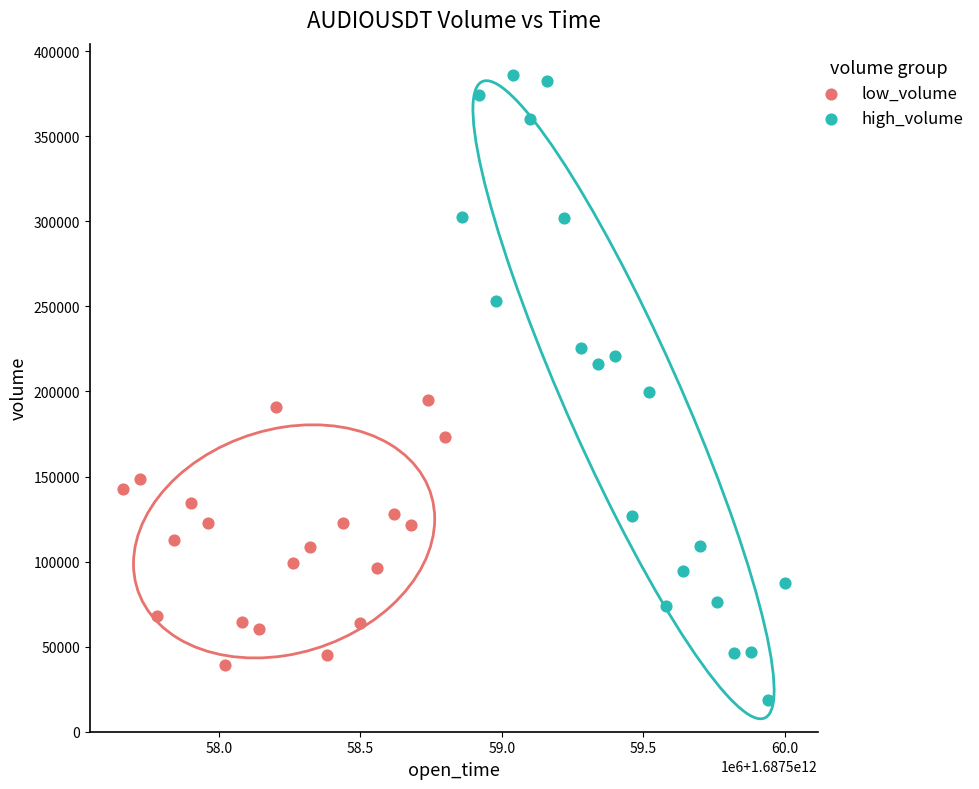

Which series contains the lowest Y value?

high_volume